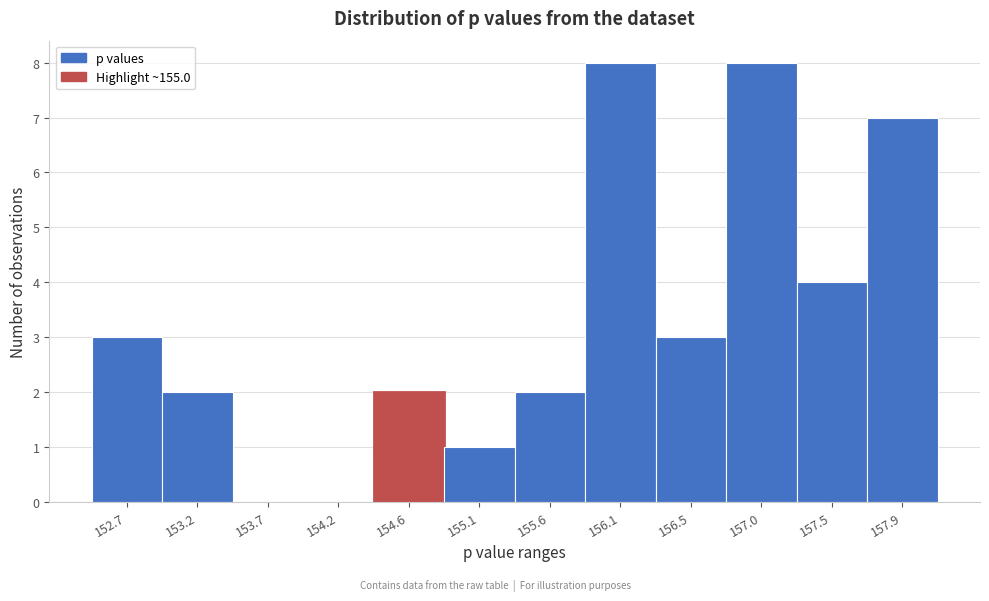

Reading left to right, list all the values displayed in this chart.

152.7=3	153.2=2	153.7=0	154.2=0	154.6=2	155.1=1	155.6=2	156.1=8	156.5=3	157.0=8	157.5=4	157.9=7